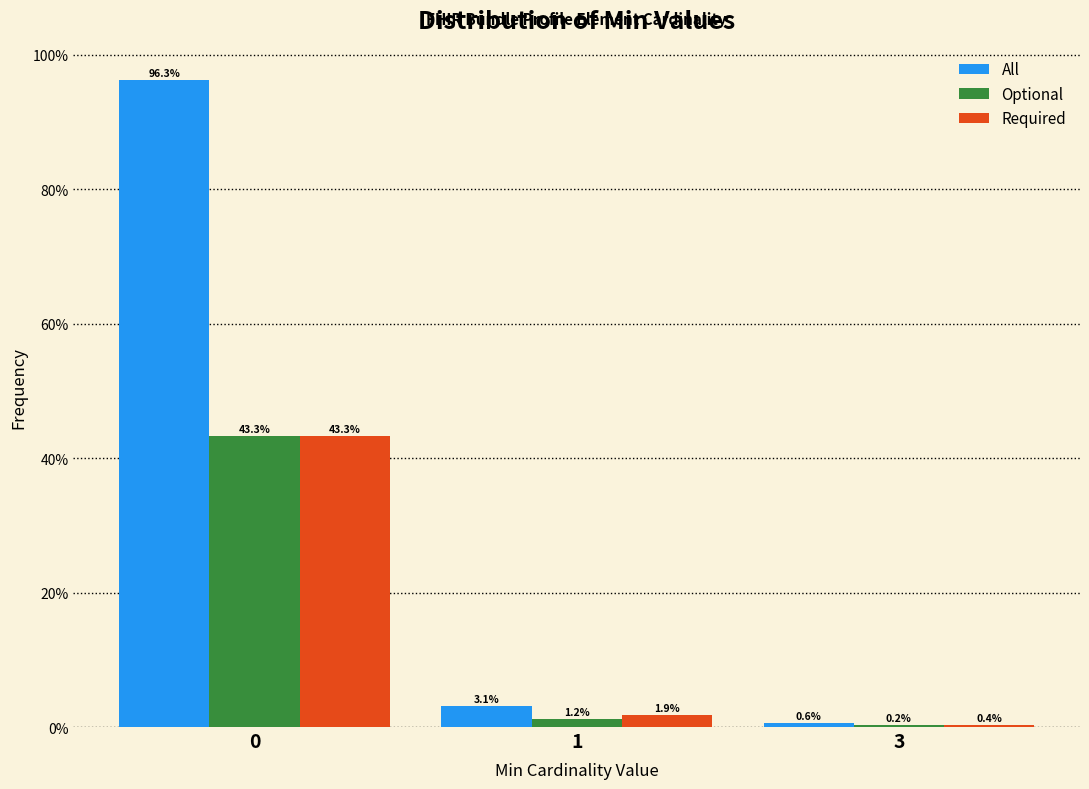

Reading left to right, extract all data points from this chart.

All: 0=96.3	1=3.1	3=0.6
Optional: 0=43.3	1=1.2	3=0.2
Required: 0=43.3	1=1.9	3=0.4